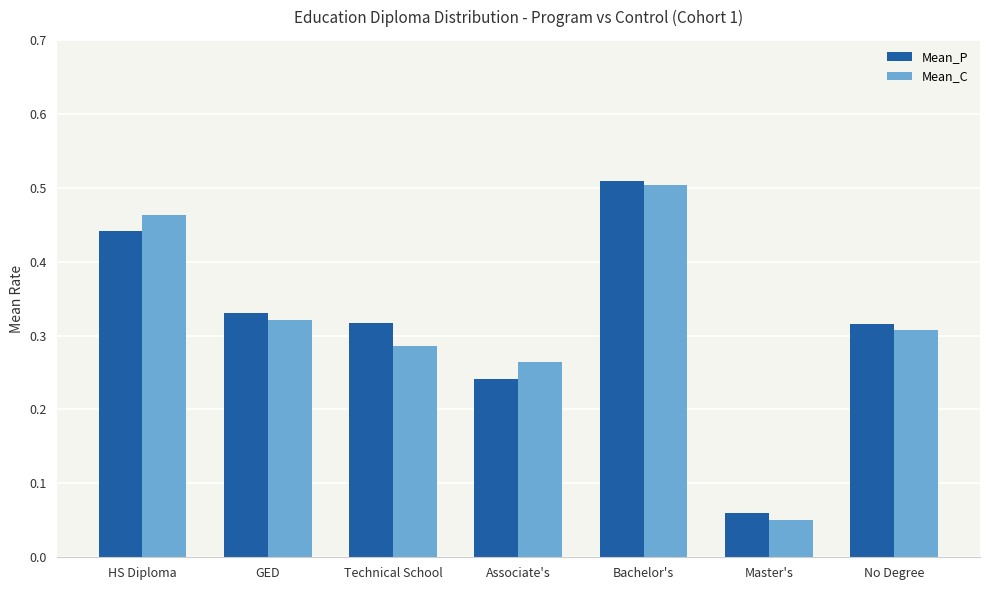

At how many categories does at least one series exceed 0?

7